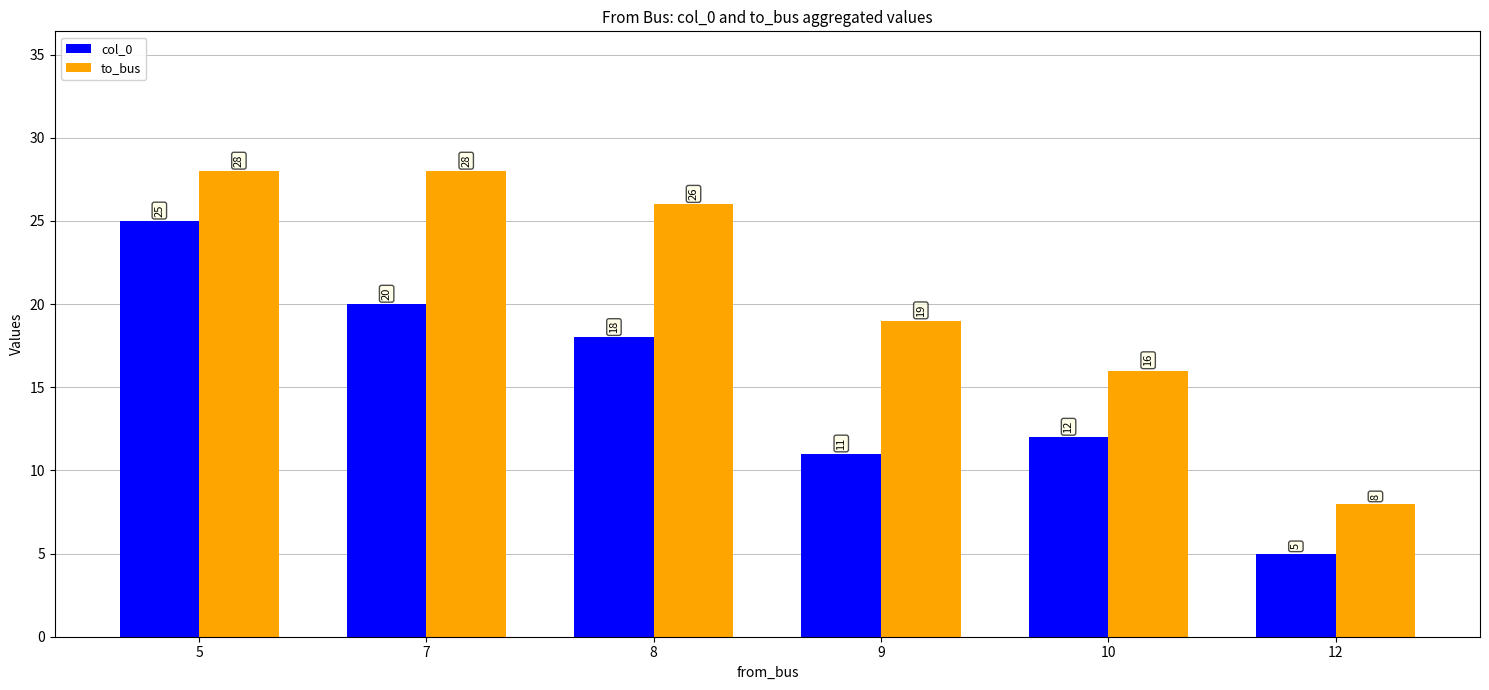

Which series has the largest total across all categories?

to_bus